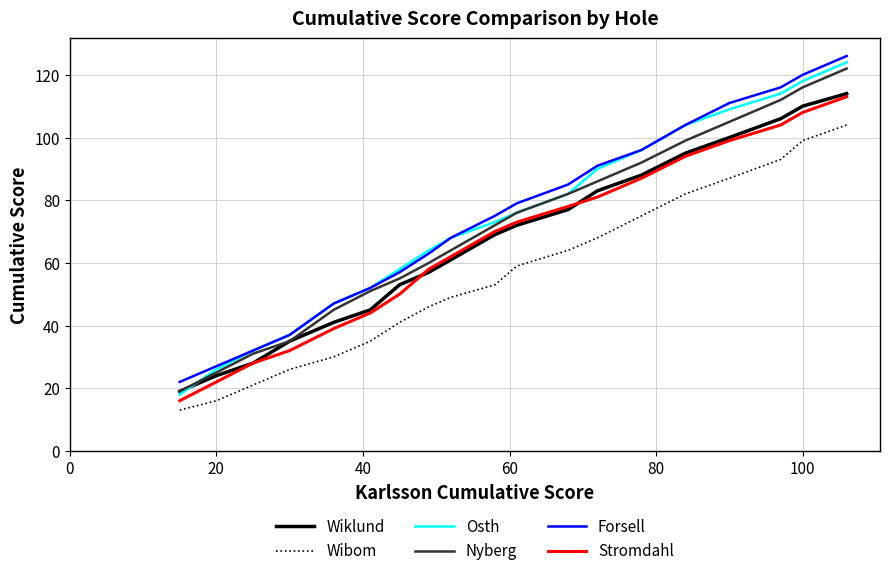

Which series has the largest range (max minus min)?

Osth